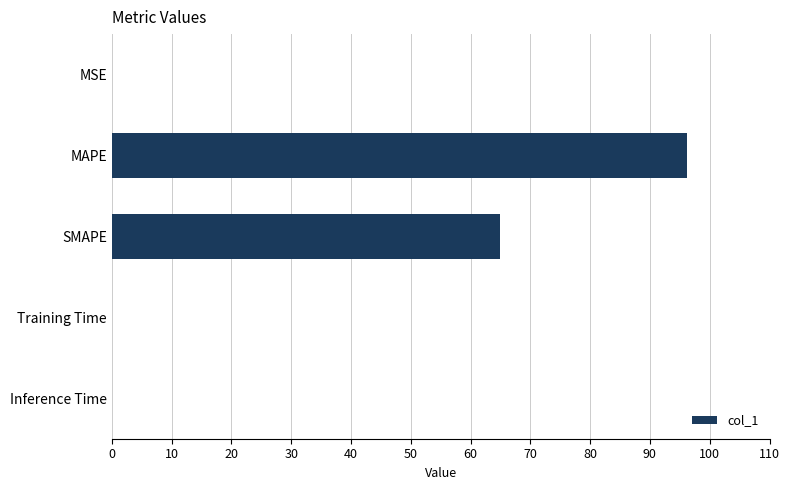

Which category has the highest value across all series?

MAPE